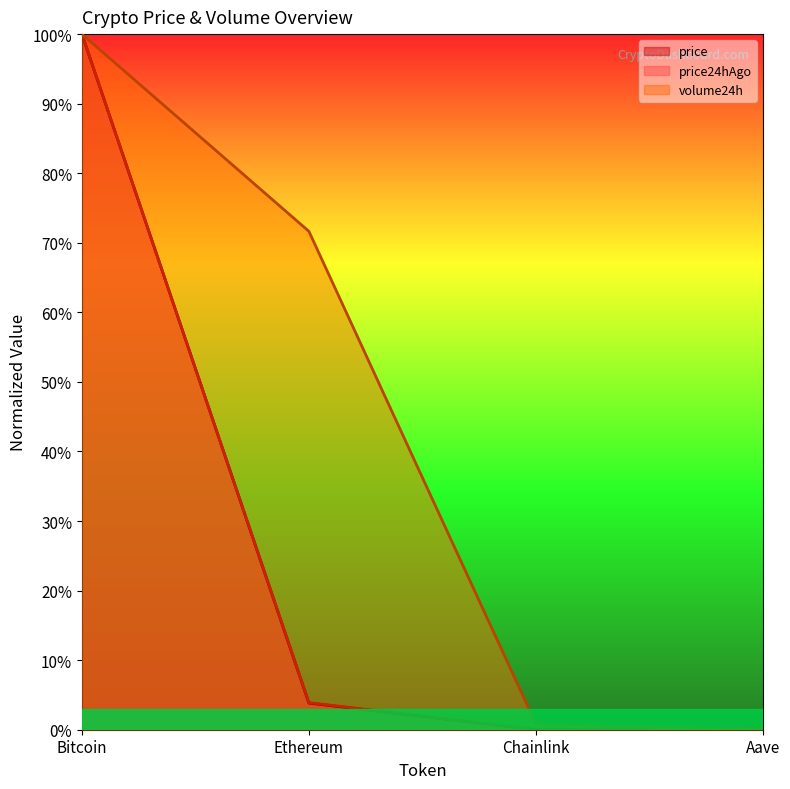

Where is price nearest to the value 0?

Chainlink